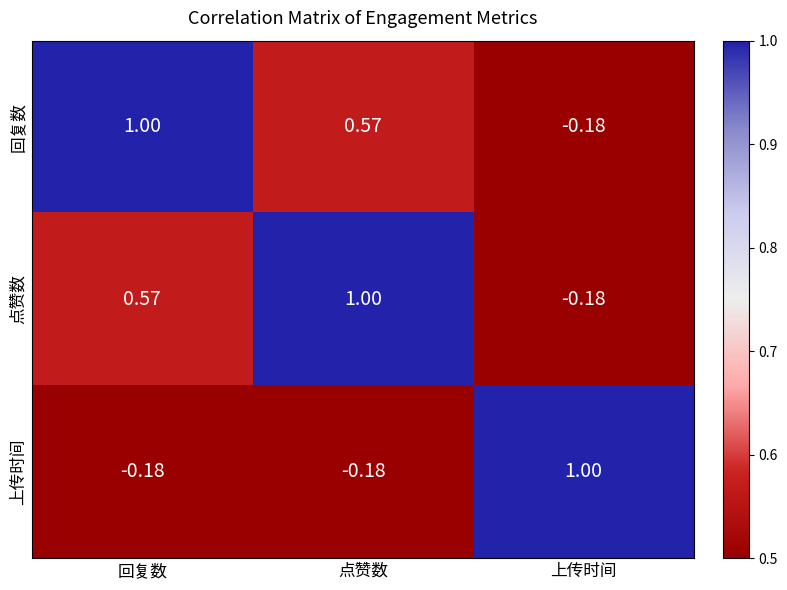

At which label is 点赞数 closest to 0?

上传时间